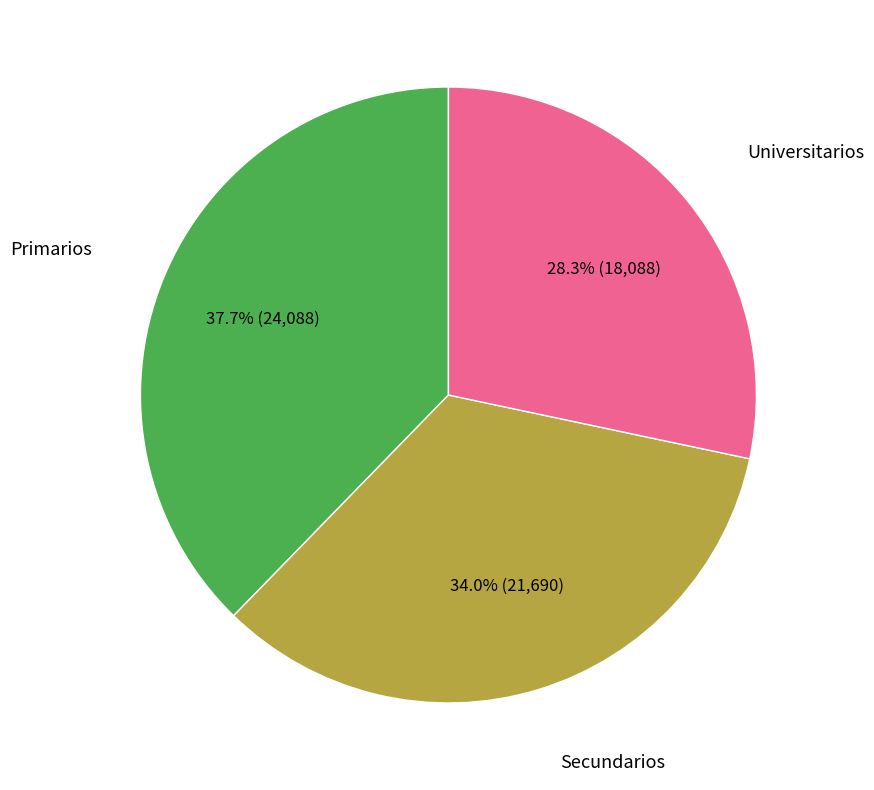

Is there a majority slice in this chart?

No